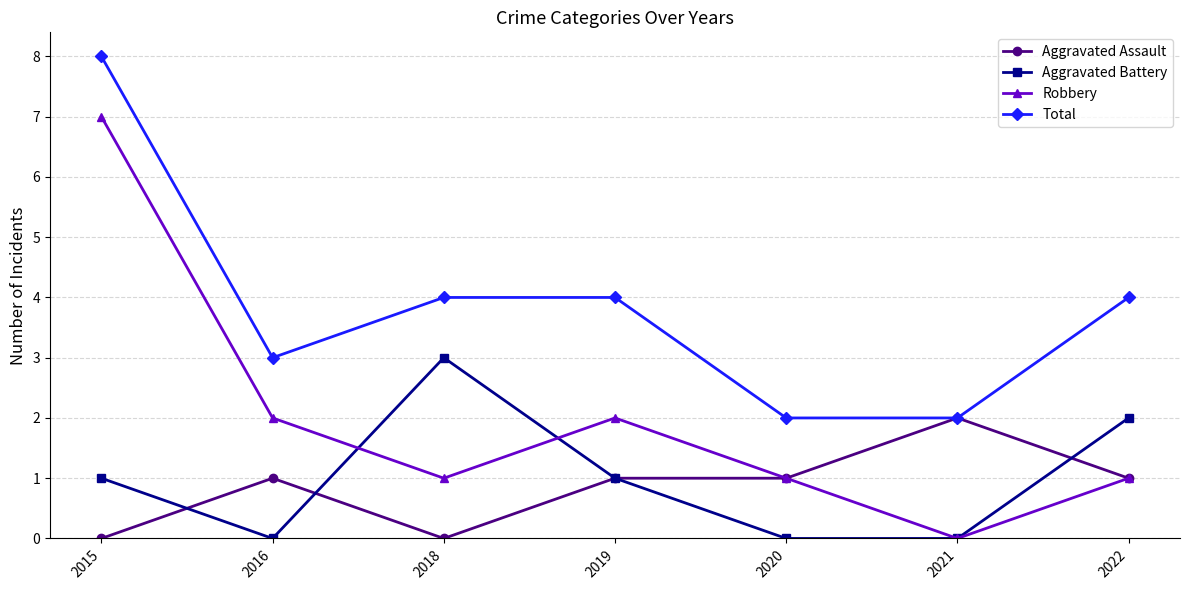

Rank the series by their maximum value, from highest to lowest.

Total, Robbery, Aggravated Battery, Aggravated Assault